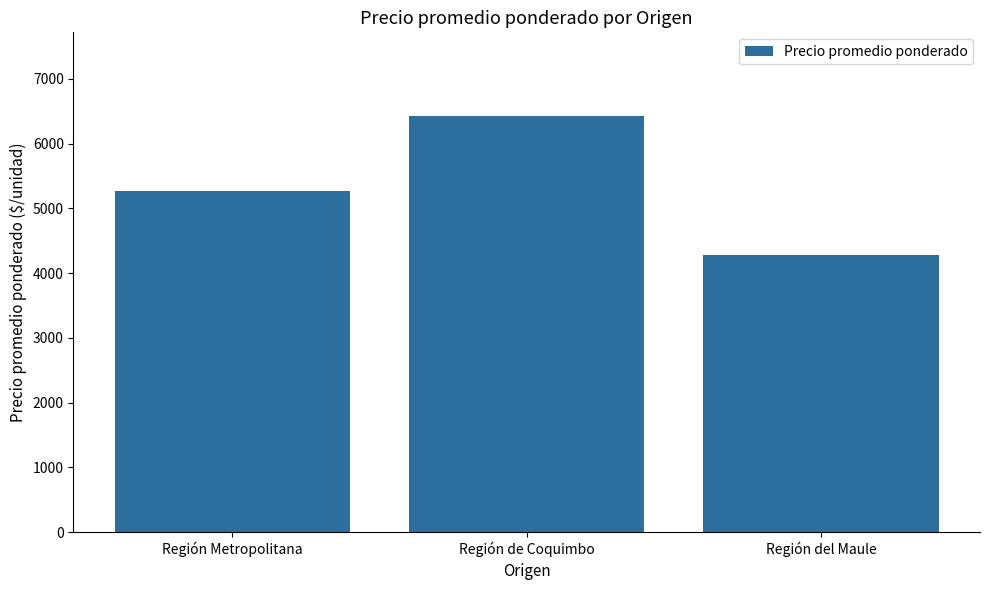

Between Región del Maule and Región Metropolitana, which is larger?

Región Metropolitana